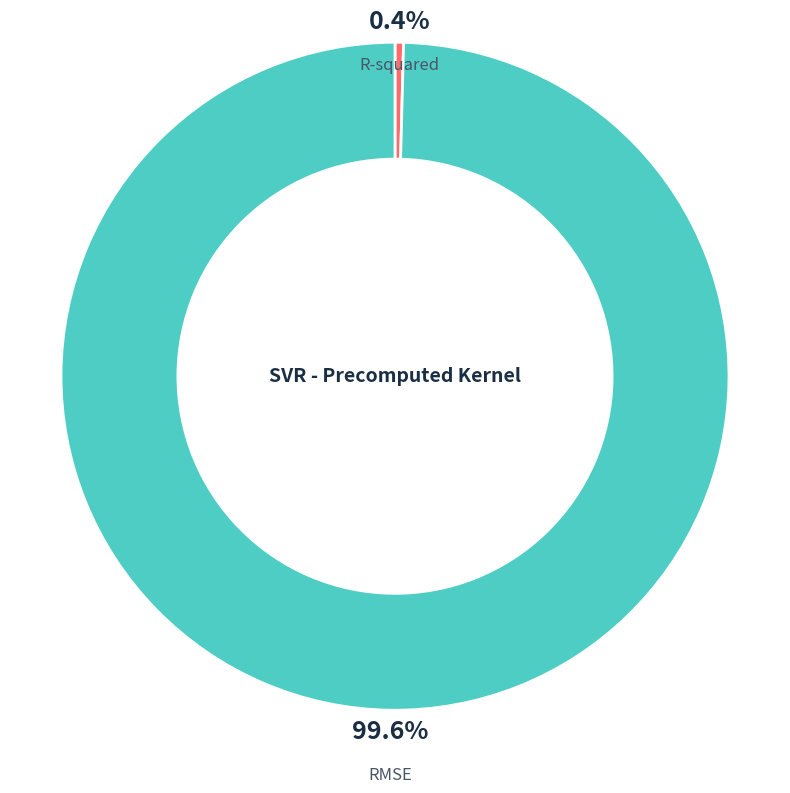

Is there a majority slice in this chart?

Yes